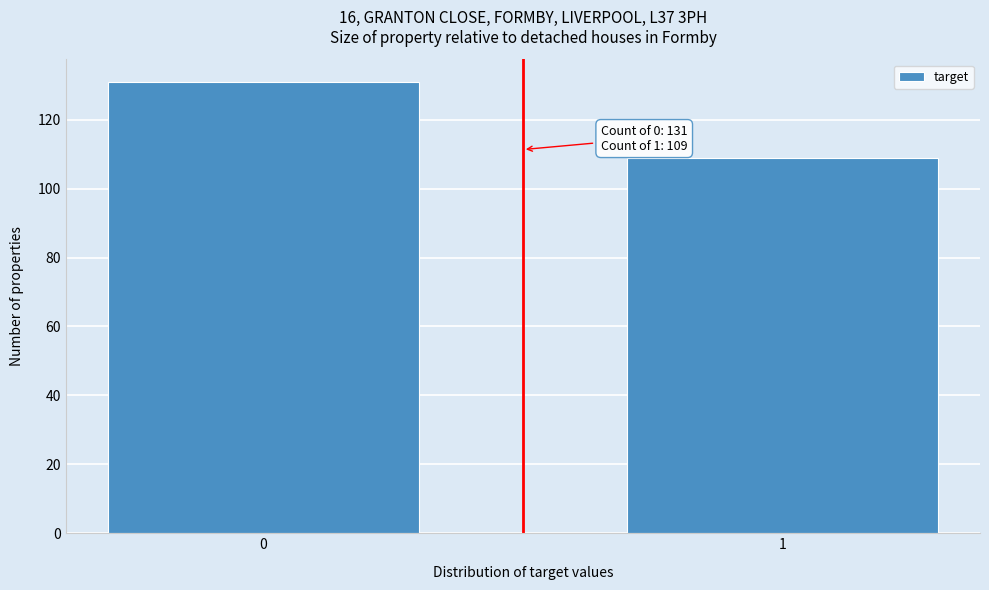

Reading left to right, what are all the values shown in this chart?

131	109